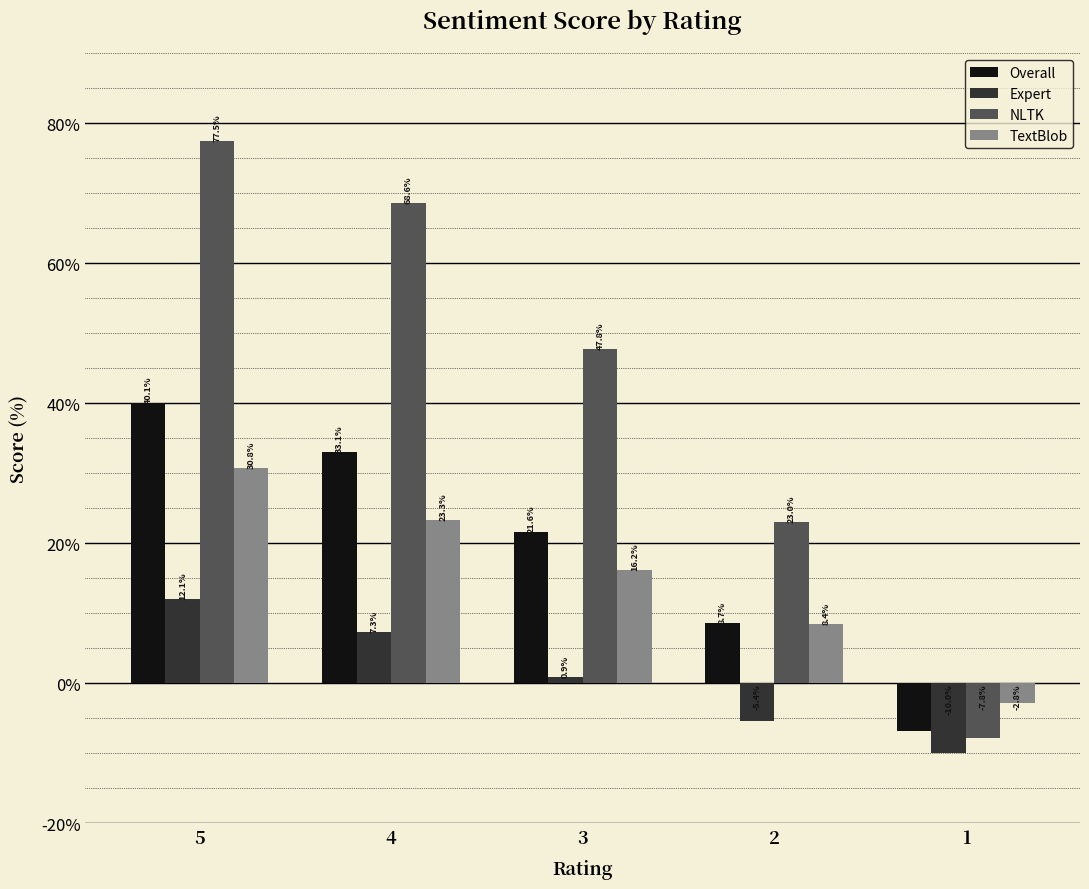

How many categories are shown in the chart?

5